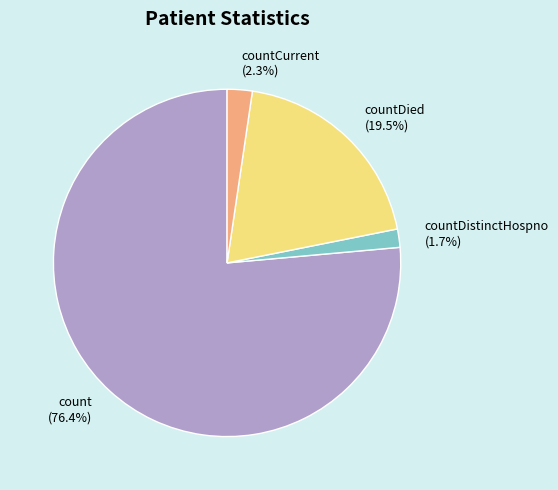

Do countDistinctHospno and countDied together represent more than half of the pie?

No